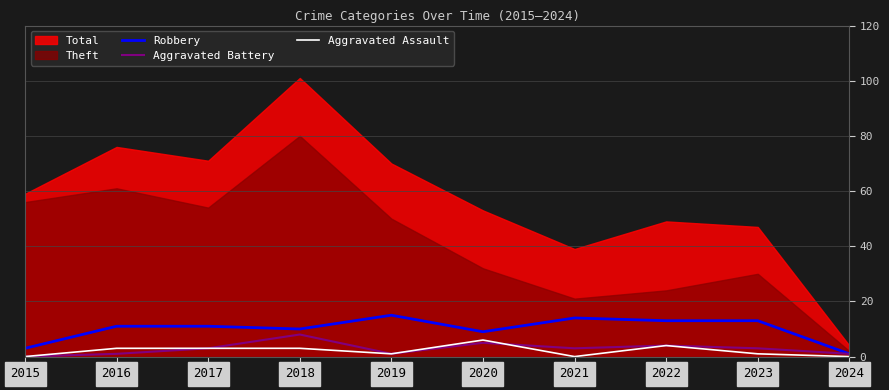

Where is the first local maximum for Aggravated Battery?

2018